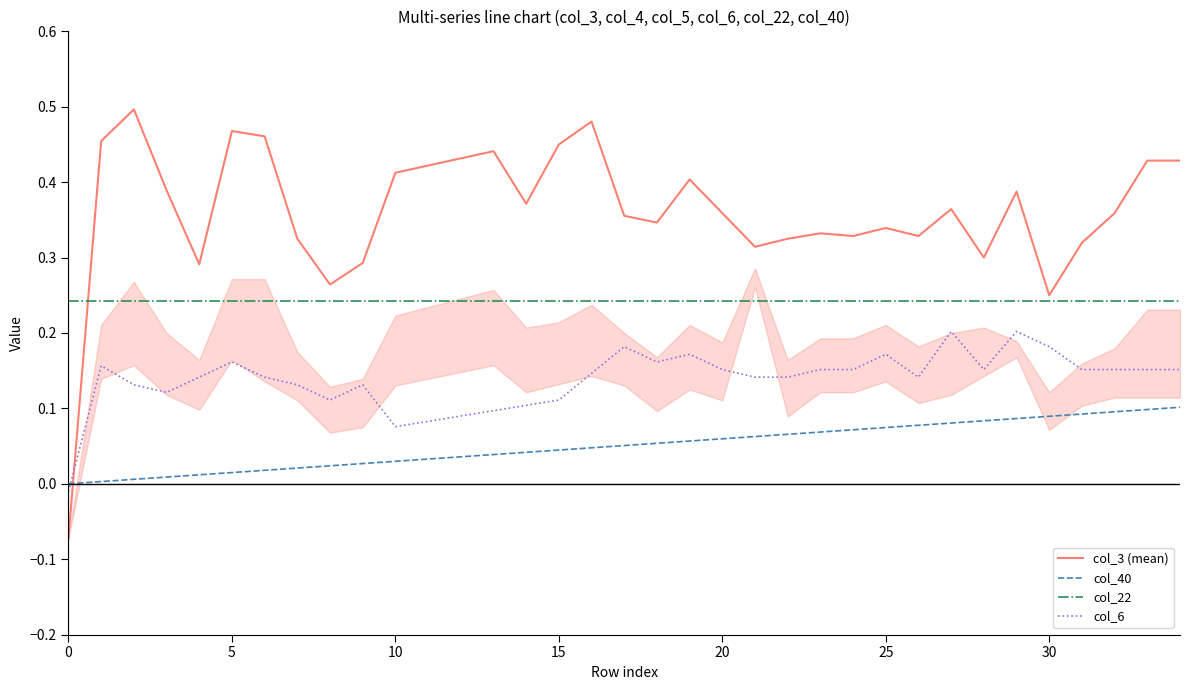

Which series has the largest range (max minus min)?

col_3 (mean)